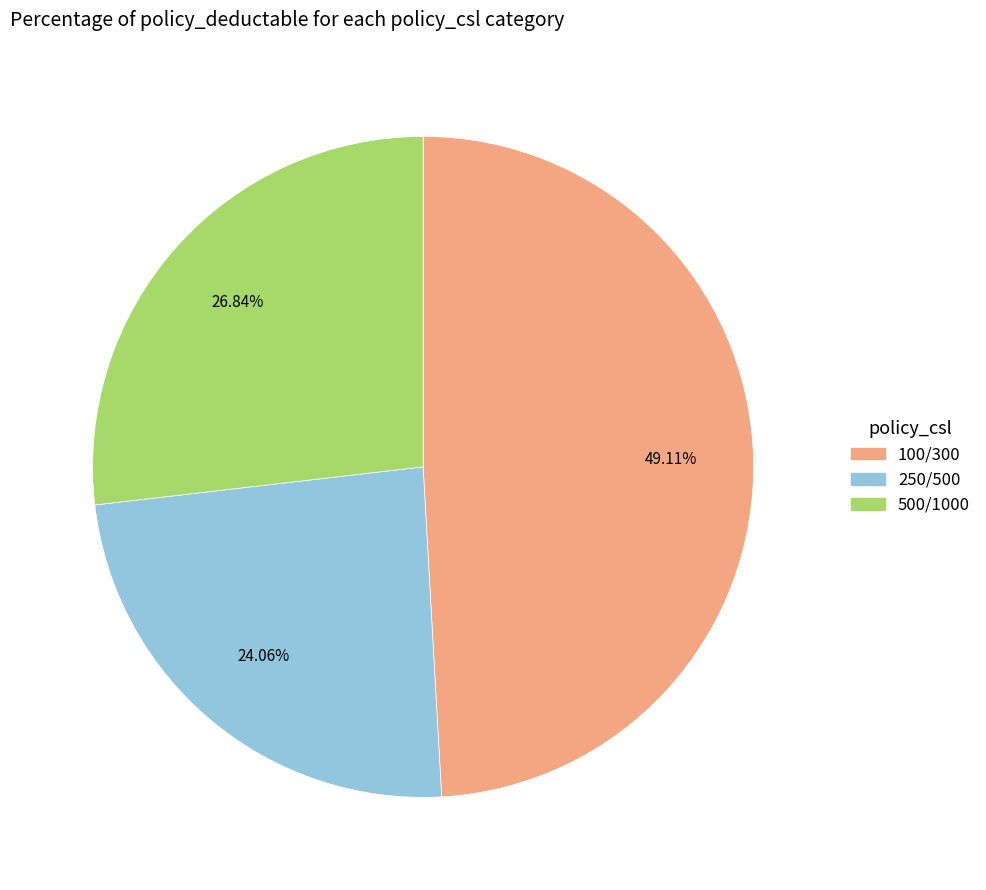

Count the number of slices in the pie.

3